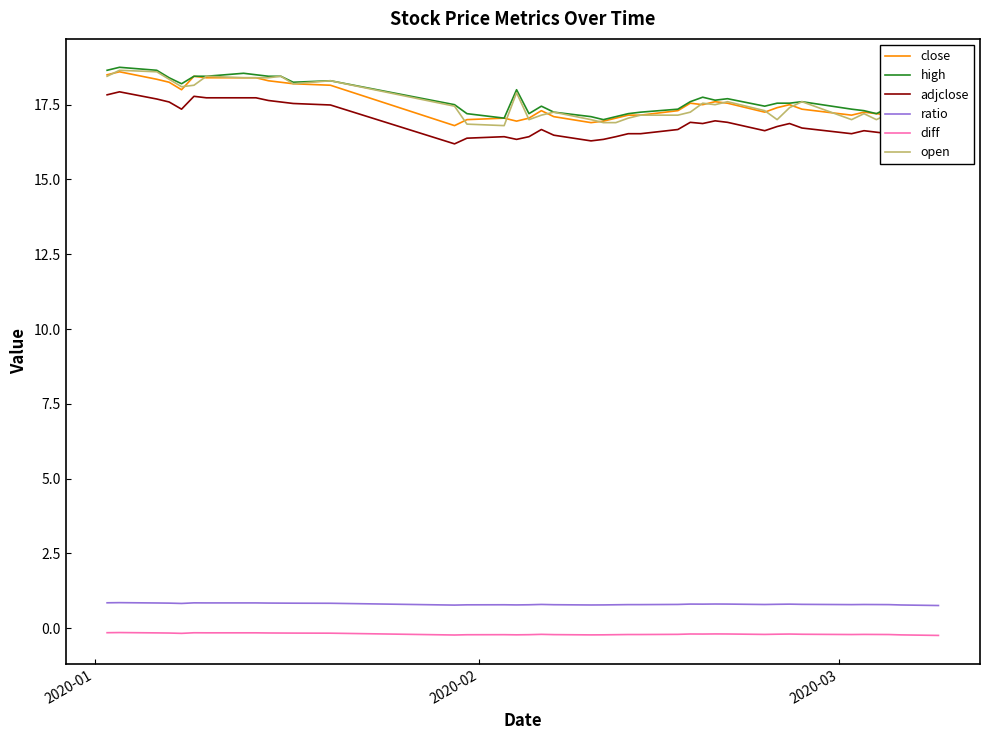

In open, how many points are higher than both neighbors (excluding endpoints)?

10